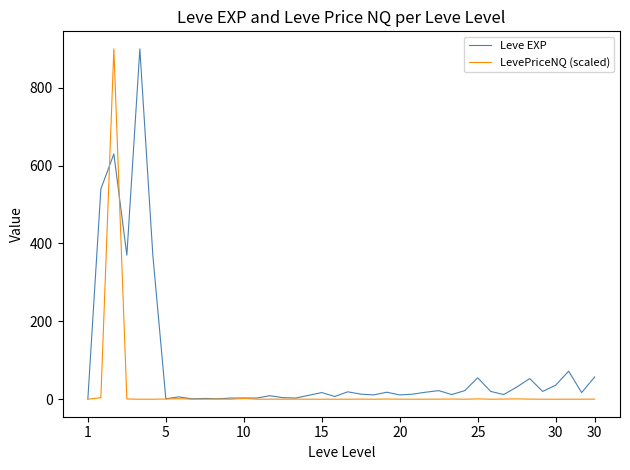

Is this an area chart (filled region under the line)?

No